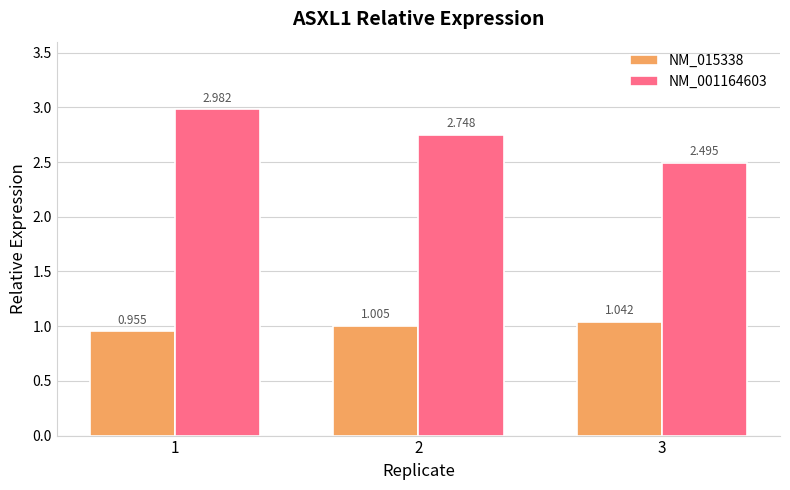

What is the difference between the maximum and minimum values in the NM_015338 series?

0.1